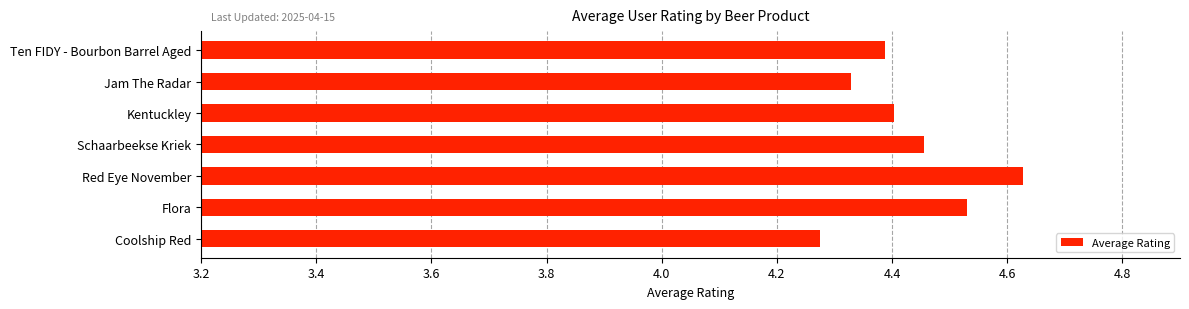

True or false: the data shows 2.7 at Red Eye November.

False